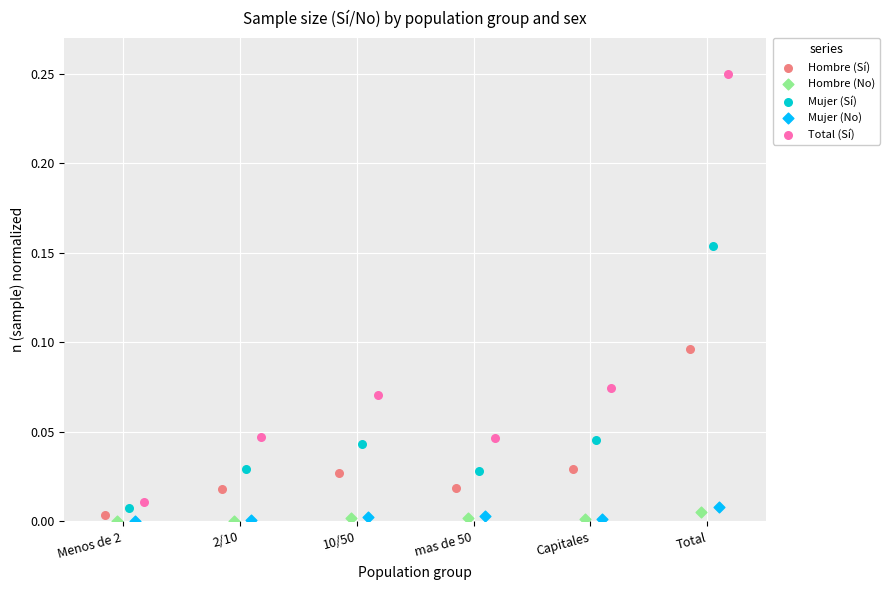

Which series has the widest spread of Y values?

Total (Sí)